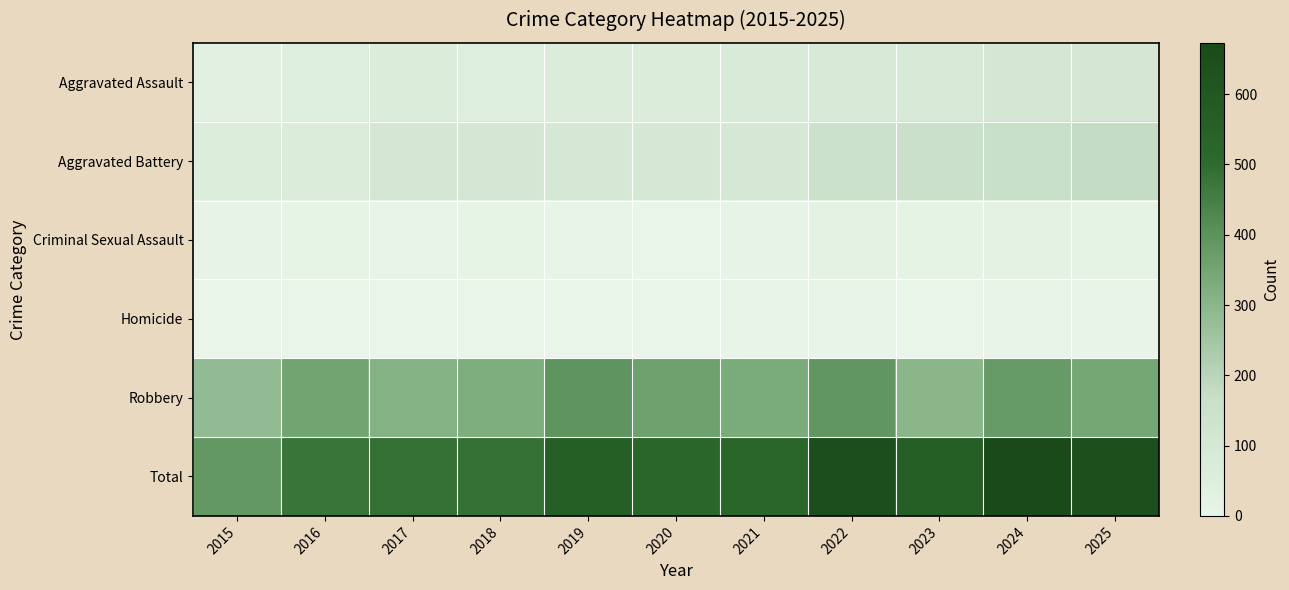

Reading left to right, what are all the values shown in this chart?

Aggravated Assault: 2015=32	2016=50	2017=70	2018=52	2019=65	2020=66	2021=83	2022=89	2023=88	2024=105	2025=103
Aggravated Battery: 2015=61	2016=65	2017=100	2018=100	2019=96	2020=95	2021=99	2022=150	2023=155	2024=167	2025=178
Criminal Sexual Assault: 2015=9	2016=7	2017=5	2018=7	2019=4	2020=2	2021=10	2022=17	2023=15	2024=19	2025=14
Homicide: 2015=0	2016=1	2017=1	2018=1	2019=1	2020=2	2021=3	2022=5	2023=2	2024=3	2025=4
Robbery: 2015=283	2016=354	2017=311	2018=326	2019=395	2020=362	2021=336	2022=391	2023=300	2024=379	2025=346
Total: 2015=385	2016=477	2017=487	2018=486	2019=561	2020=527	2021=531	2022=652	2023=560	2024=673	2025=645